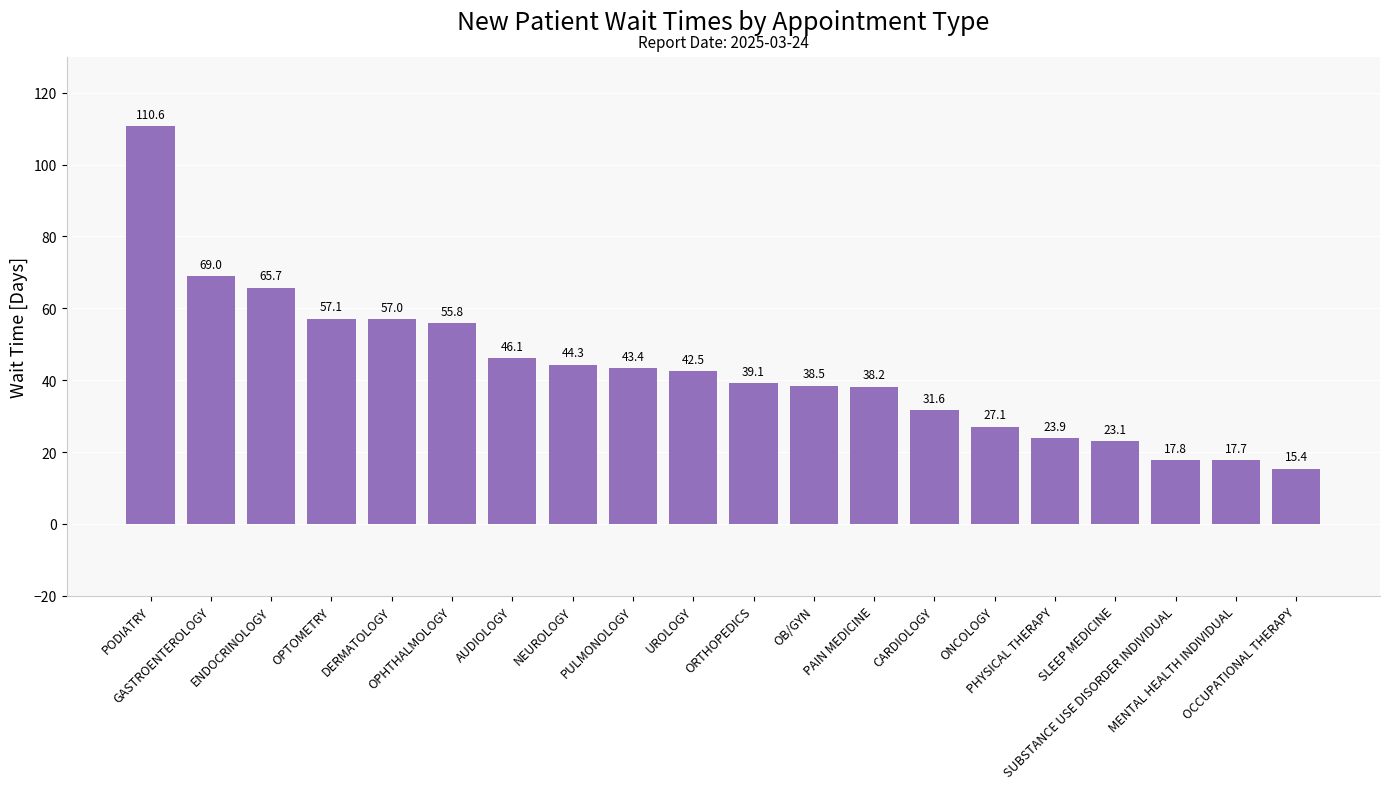

What is the change in value from PHYSICAL THERAPY to OCCUPATIONAL THERAPY?

-8.5